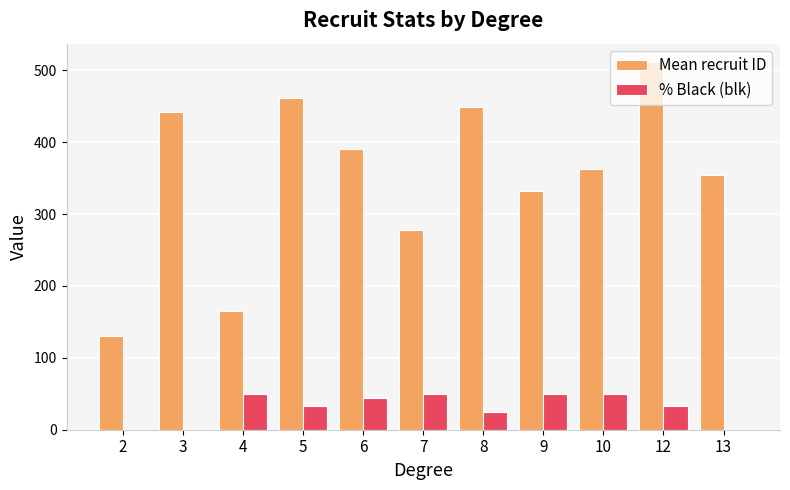

What is the sum of all % Black (blk) values?

335.0